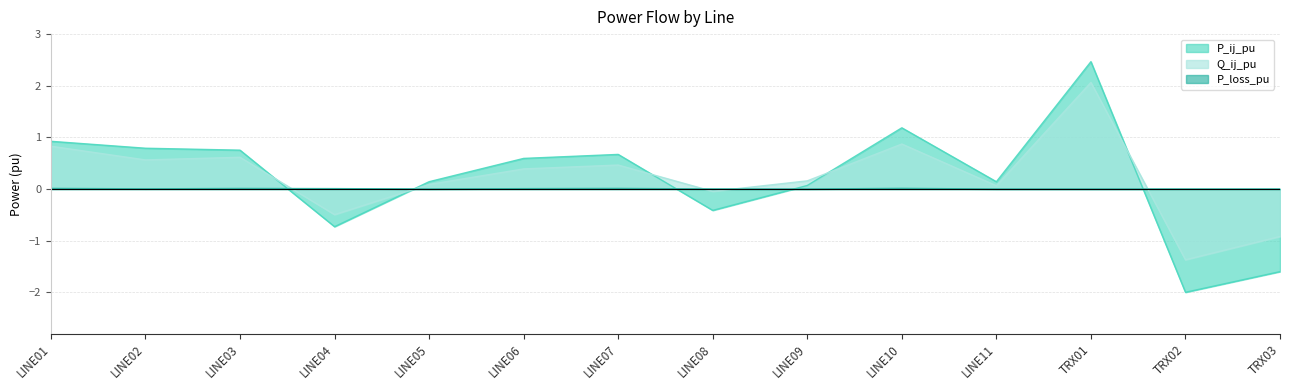

What is the approximate value of Q_ij_pu at LINE04?

-0.5